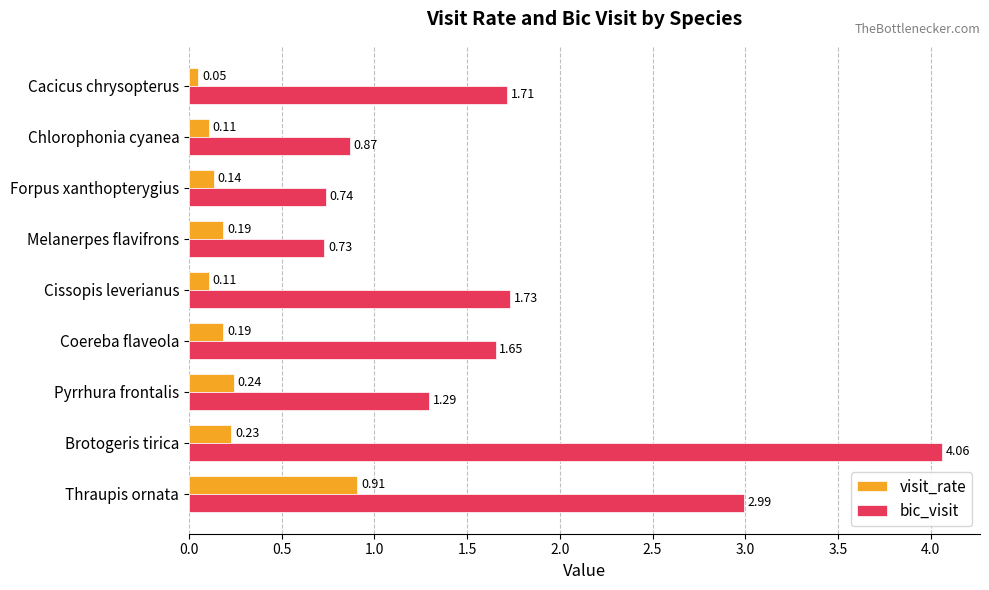

What is the sum of all bic_visit values?

15.8